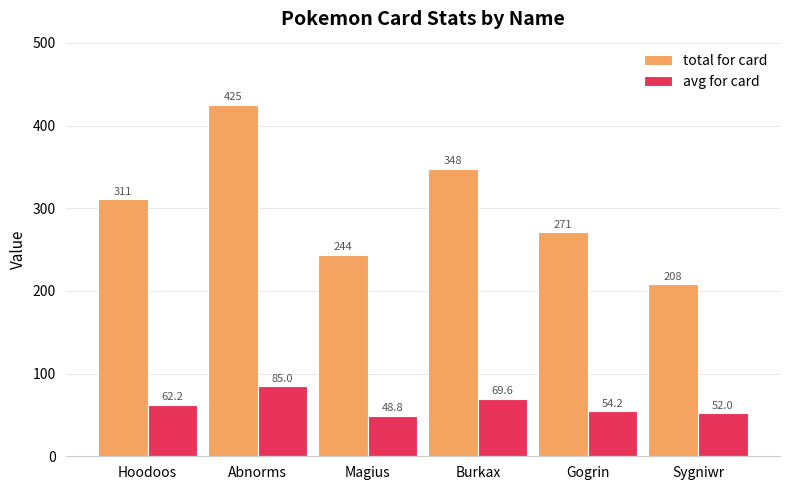

How many groups of bars are there?

6